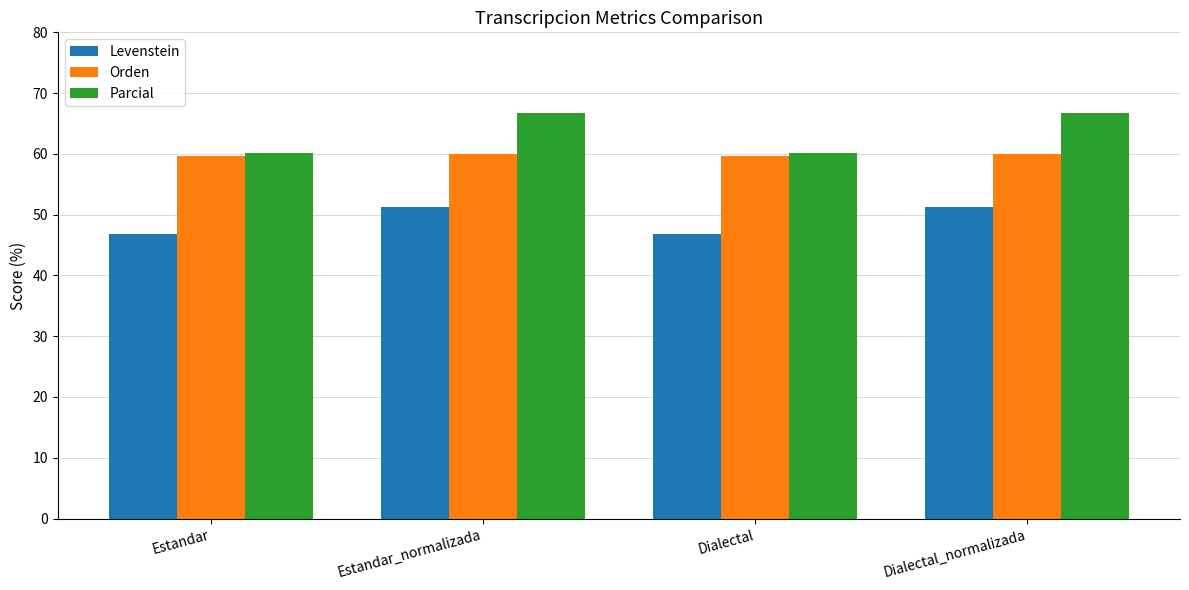

Is it true that Parcial equals 60.2 at Dialectal?

True